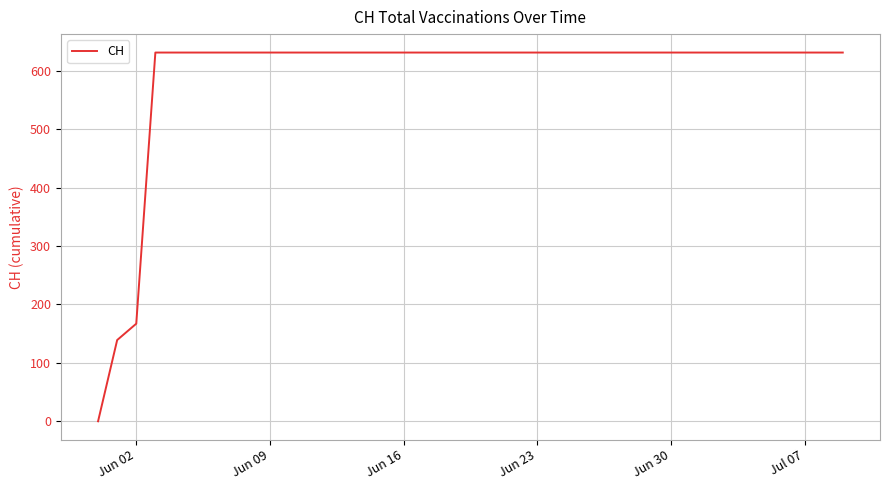

What is the maximum value shown in the chart?

631